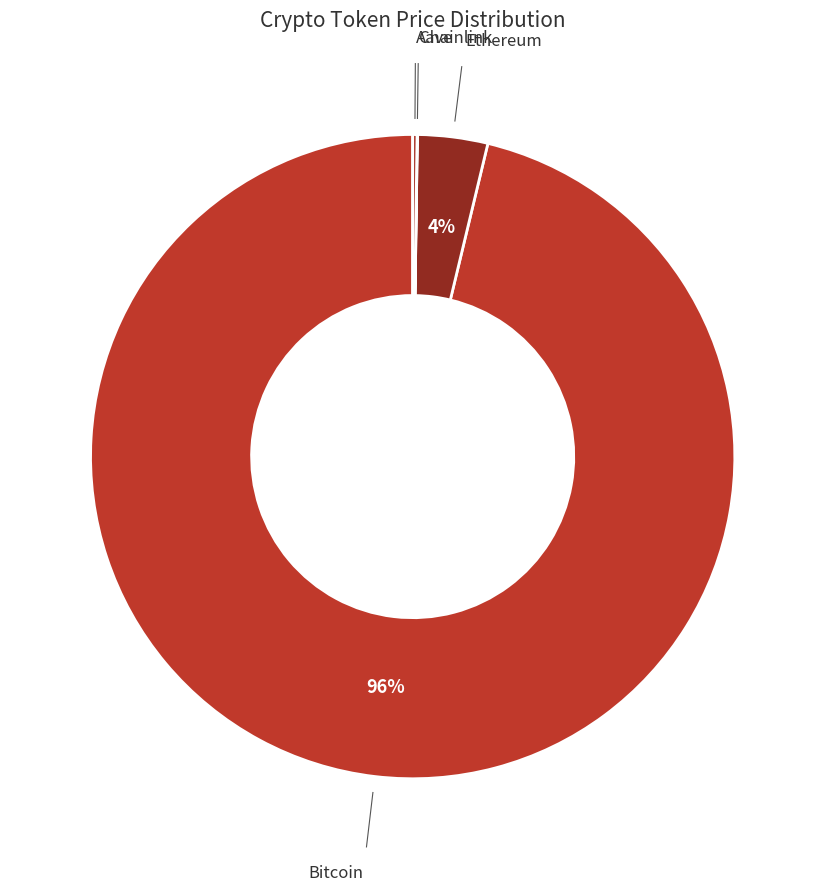

To the nearest percent, what is the difference between the largest and smallest slice percentages?

96%